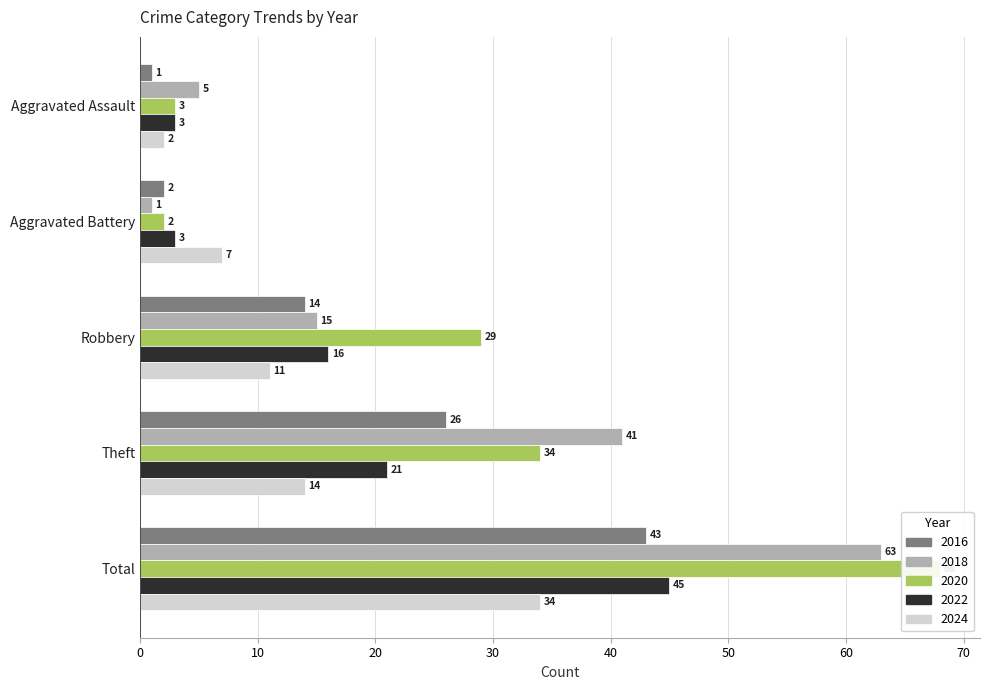

At which category is the sum across all series the highest?

Total